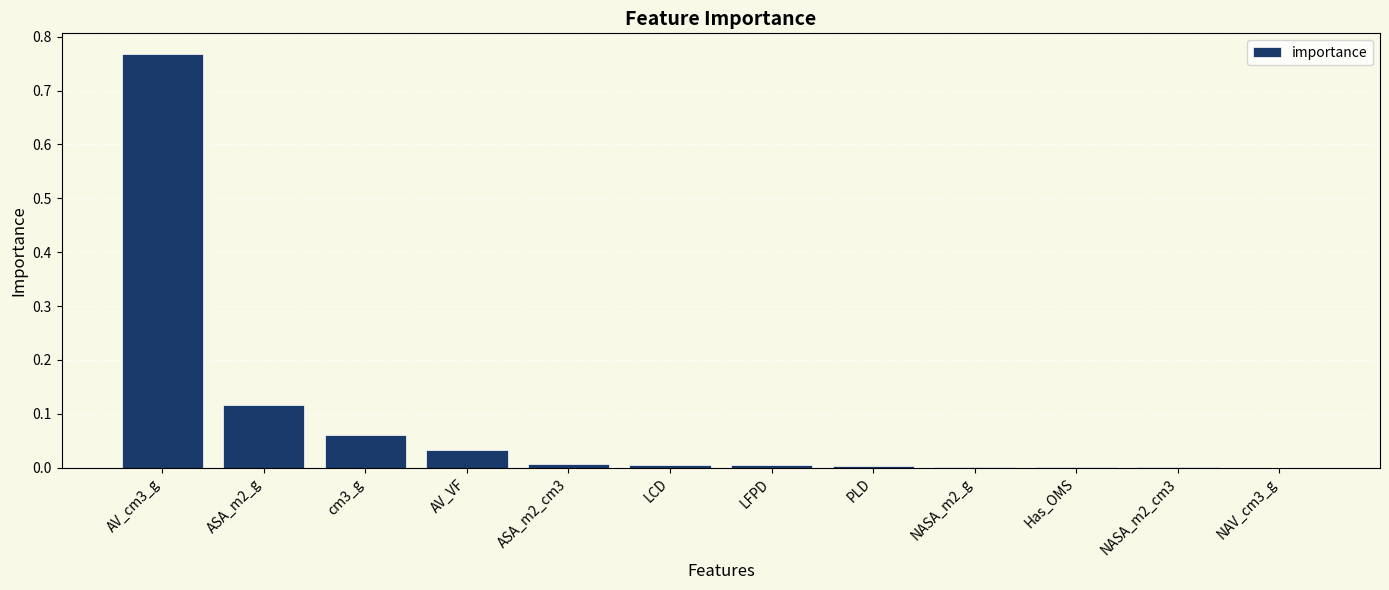

Are the bars horizontal?

No